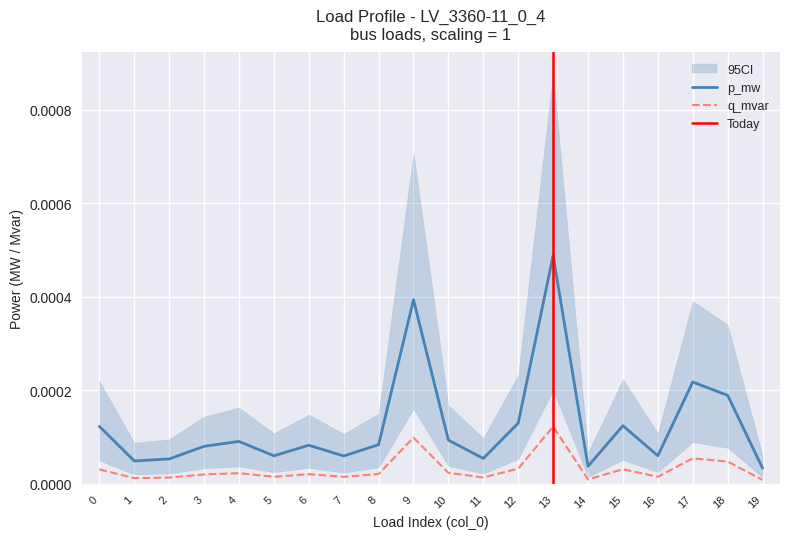

True or false: p_mw and q_mvar intersect in this chart.

False